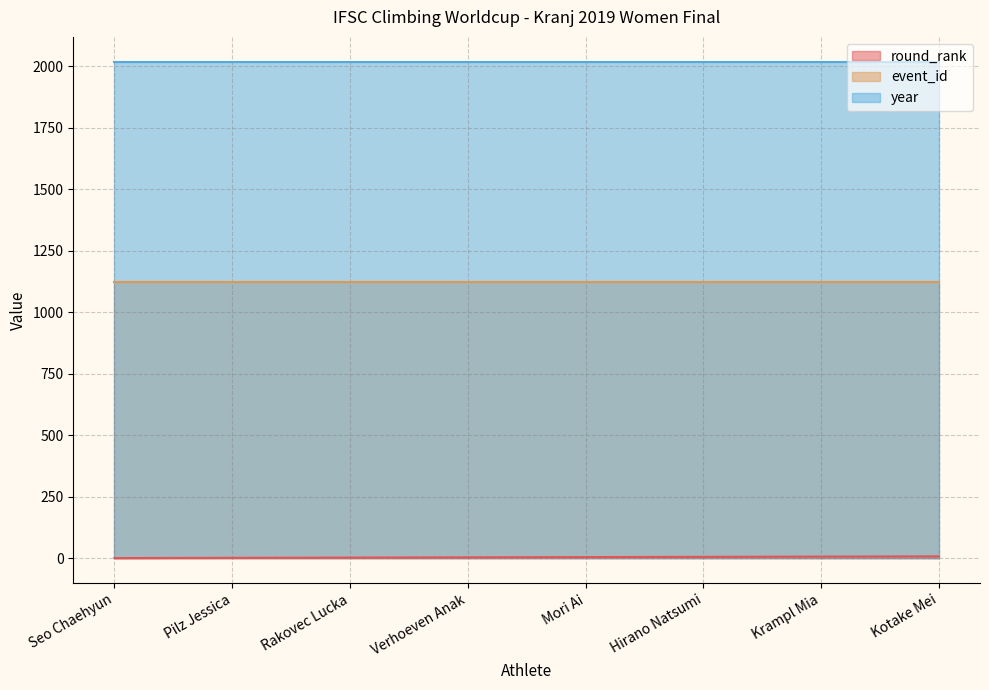

Reading left to right, list all the values displayed in this chart.

round_rank: 1	2	3	4	5	6	7	8
event_id: 1123	1123	1123	1123	1123	1123	1123	1123
year: 2019	2019	2019	2019	2019	2019	2019	2019